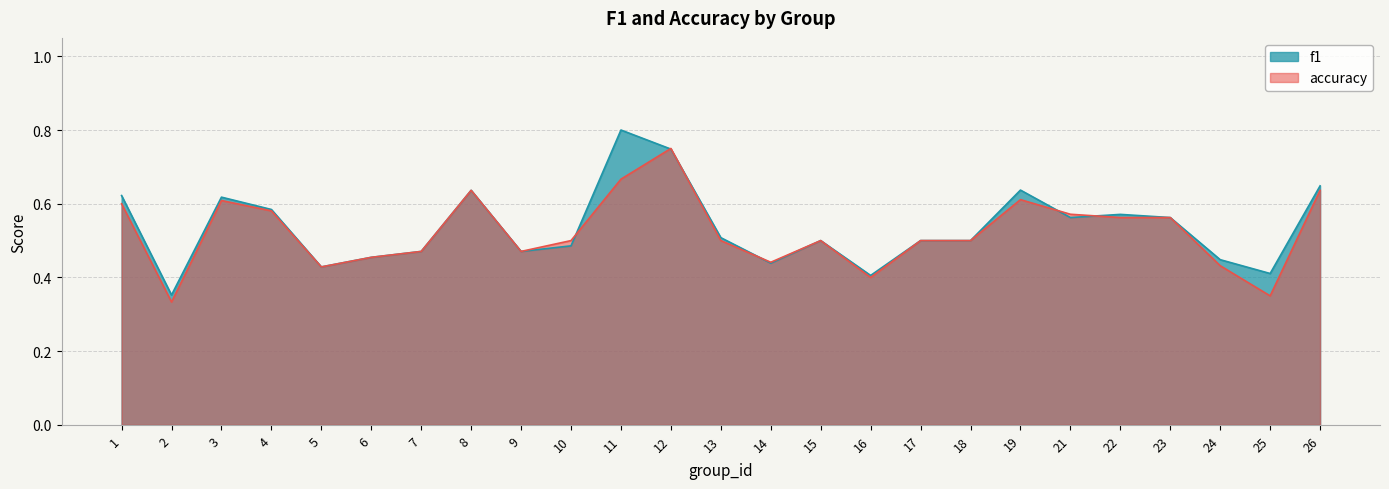

After their last crossing, which series has the higher values: f1 or accuracy?

f1